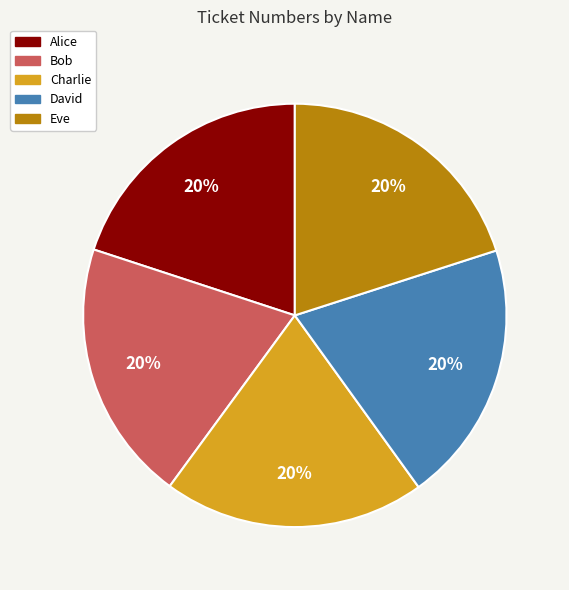

To the nearest percent, what portion does Charlie represent?

20%